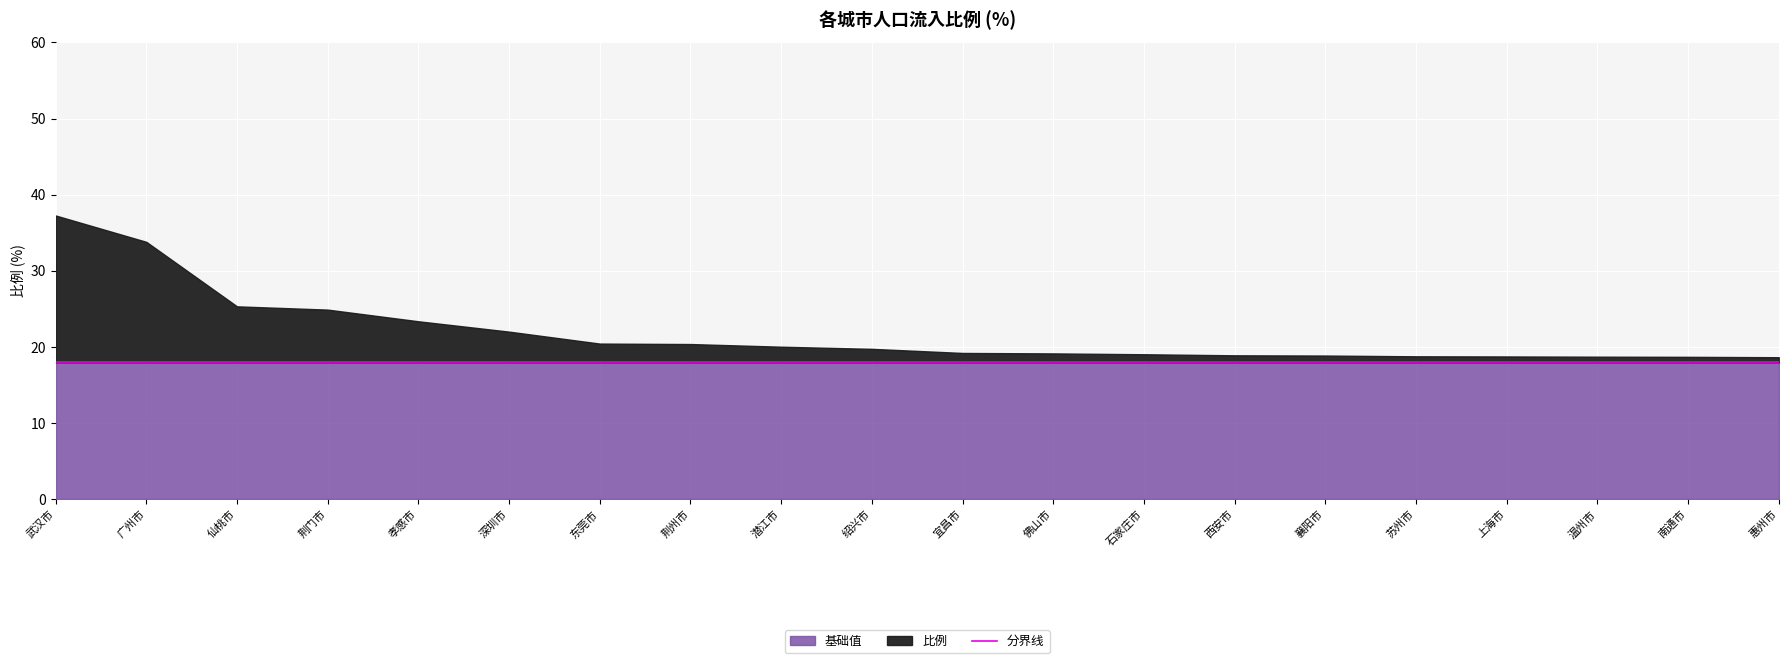

What position from the left is 温州市?

18